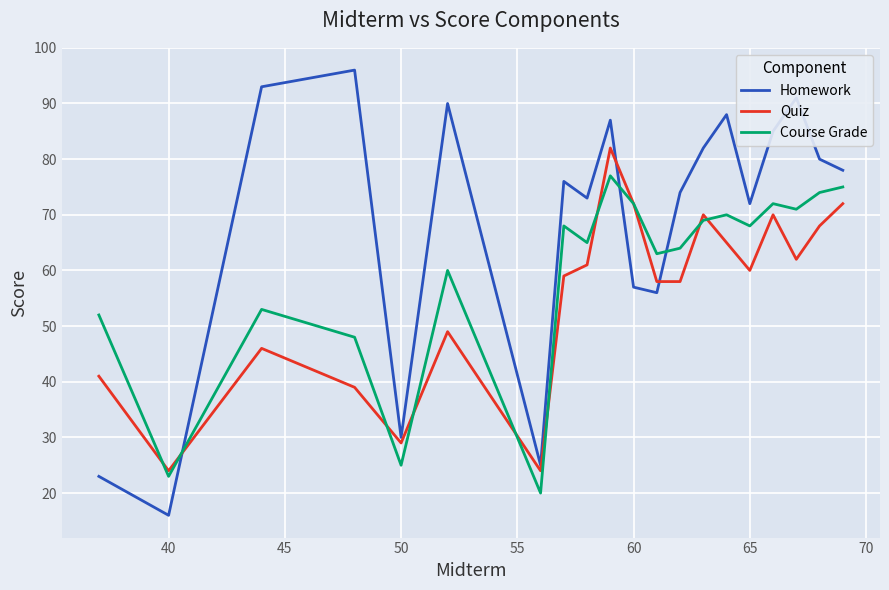

What is the maximum value shown in the chart?

96